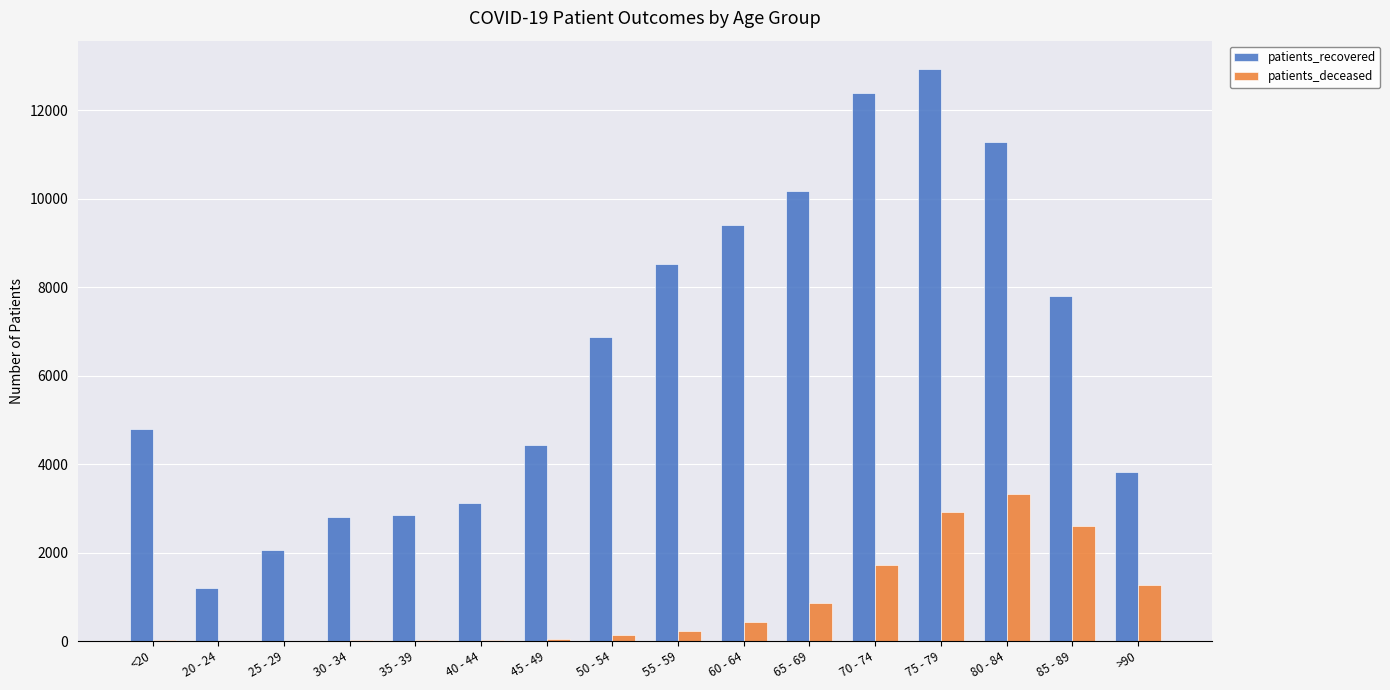

Where is patients_recovered nearest to the value 7068?

50 - 54